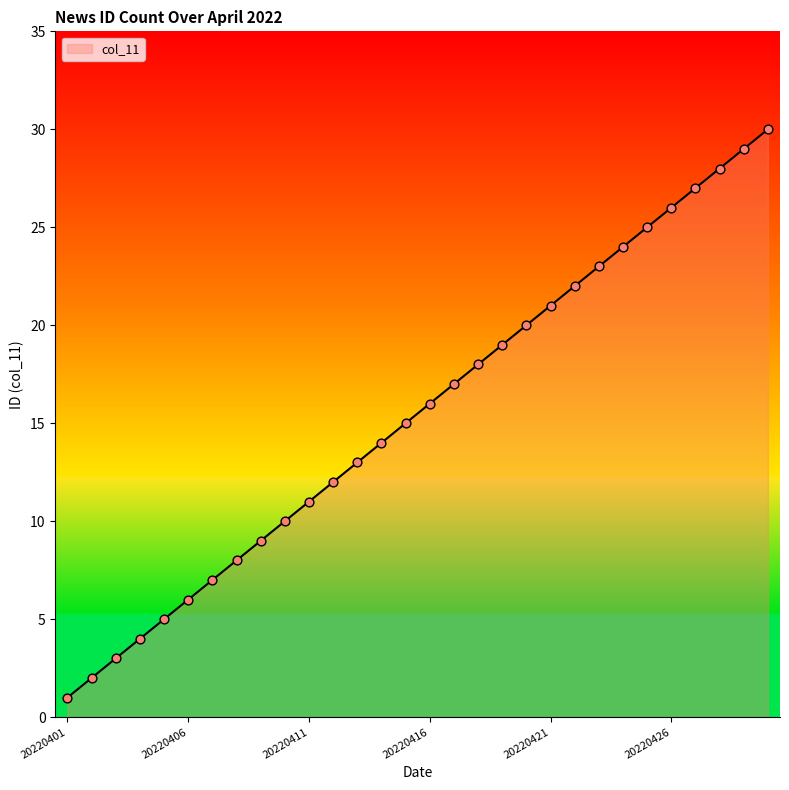

What is the maximum value shown in the chart?

30